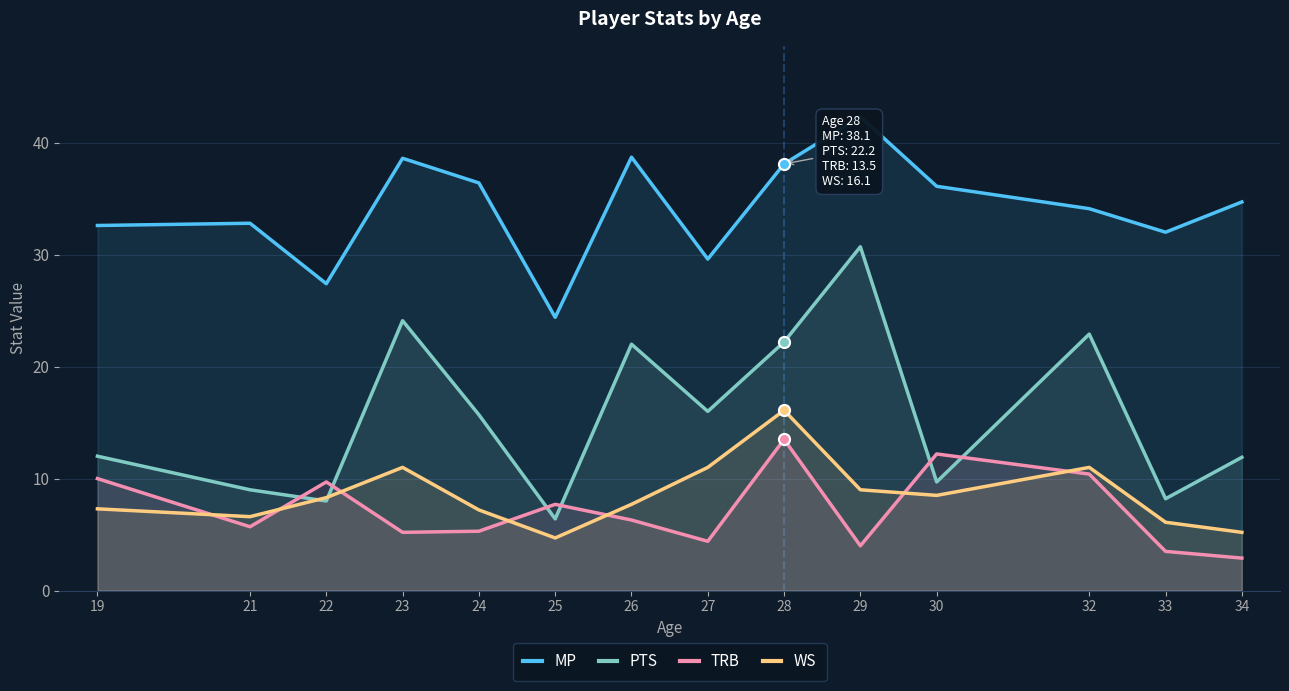

At which label is WS closest to 10?

23